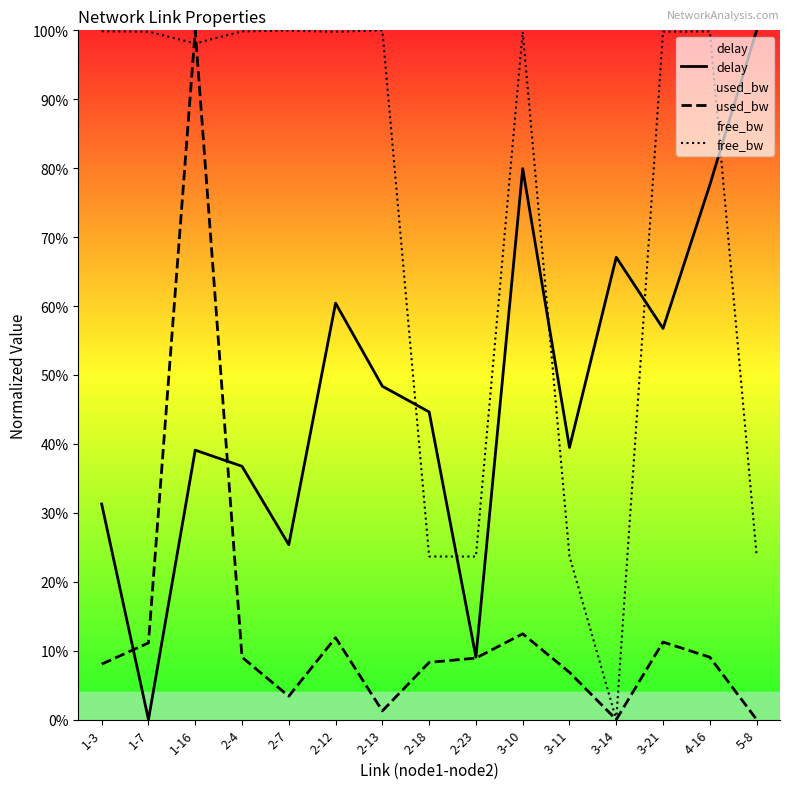

What is the label of the 9th point from the right?

2-13